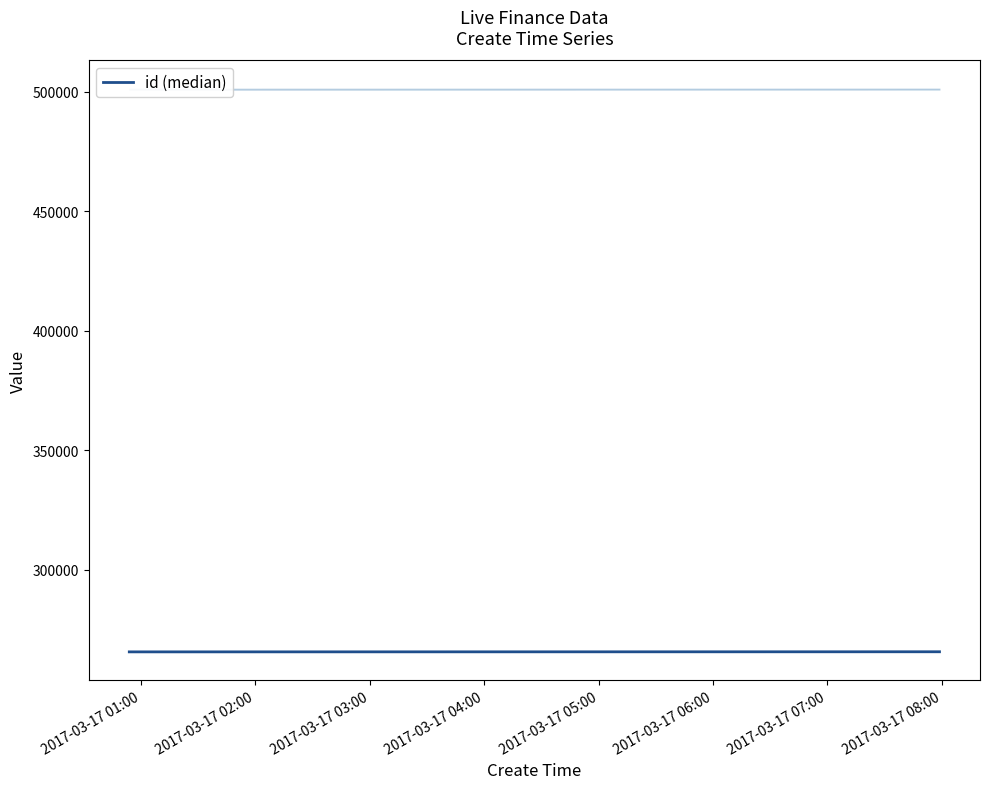

What is the difference between the second highest and minimum values?

41